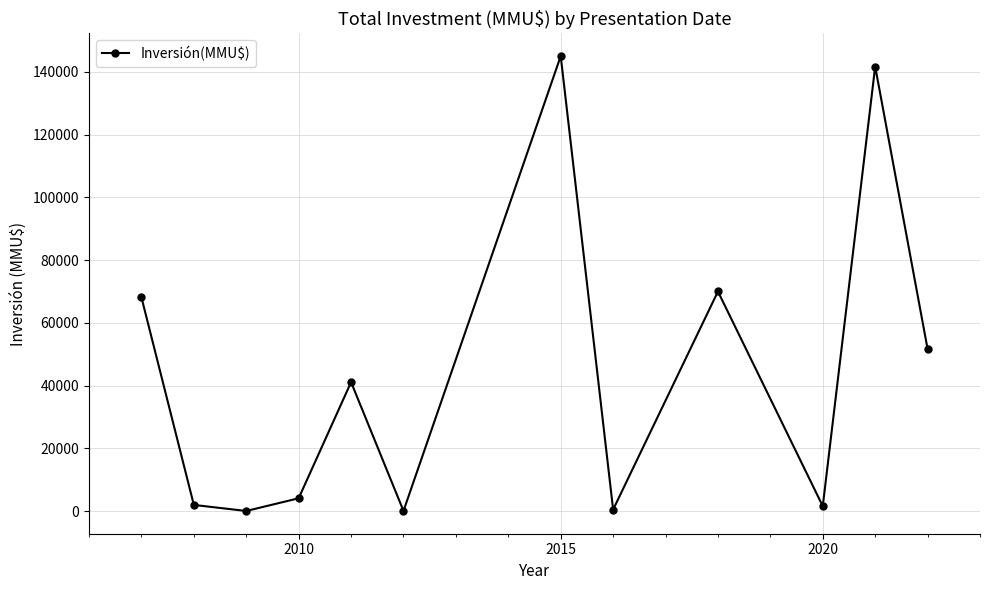

Does the chart have visible grid lines?

Yes